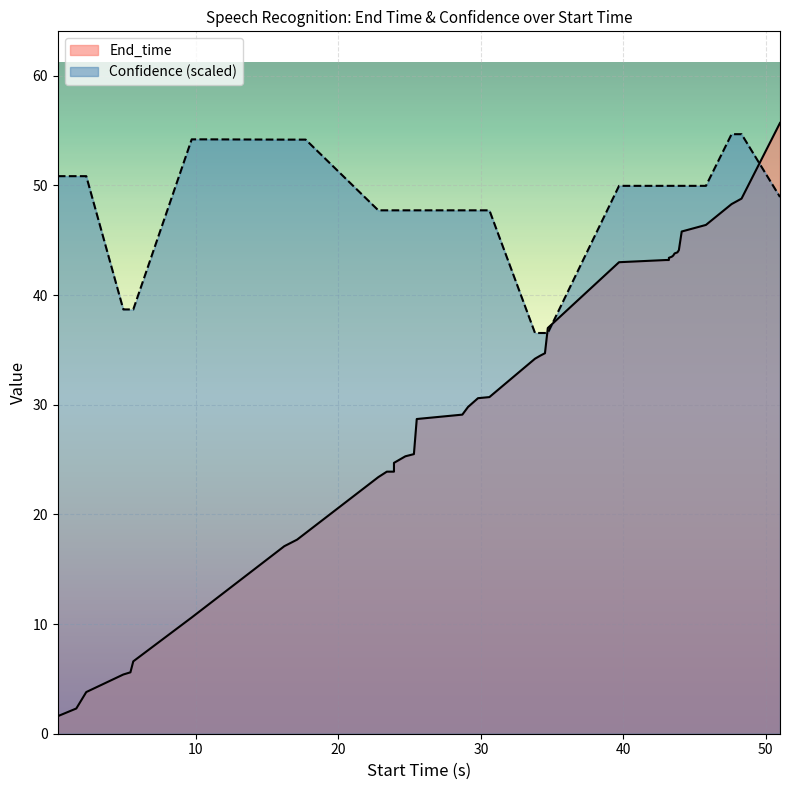

The value of Confidence (scaled) at 10 is 15.7. True or false?

False